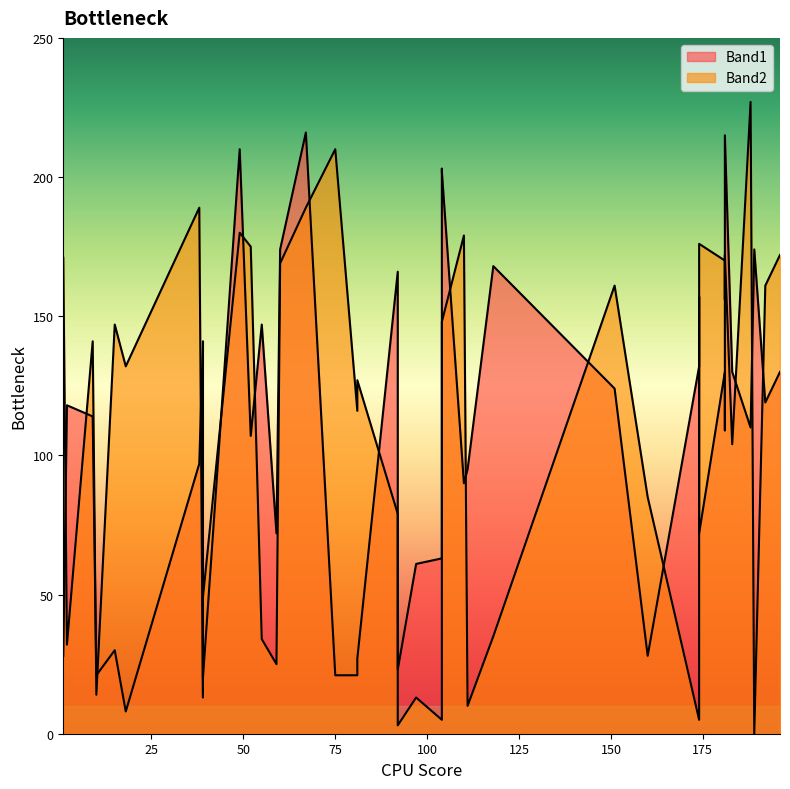

Reading left to right, extract all data points from this chart.

Band1: 39=141	104=202	118=168	15=30	39=20	104=63	97=61	10=21	9=114	59=72	60=174	49=210	183=130	174=72	181=215	181=130	151=124	38=97	52=107	18=8	181=109	189=174	67=216	192=119	196=130	188=110	174=132	174=157	55=147	2=118	104=203	160=28	81=27	1=28	81=21	75=21	92=23	92=166	111=95	110=90
Band2: 39=13	104=148	118=35	15=147	39=49	104=5	97=13	10=14	9=141	59=25	60=169	49=180	183=104	174=176	181=172	181=170	151=161	38=189	52=175	18=132	181=156	189=0	67=189	192=161	196=172	188=227	174=5	174=166	55=34	2=32	104=95	160=85	81=127	1=171	81=116	75=210	92=3	92=79	111=10	110=179